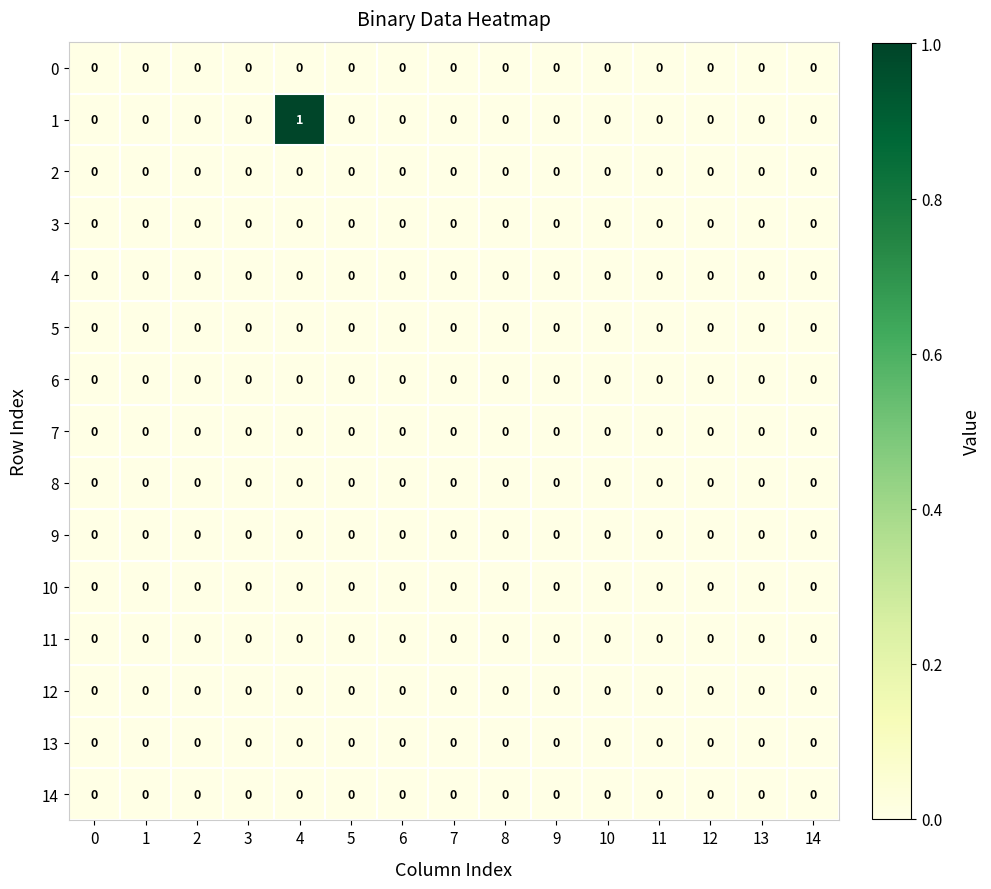

How many 1 values are between 0 and 1?

15